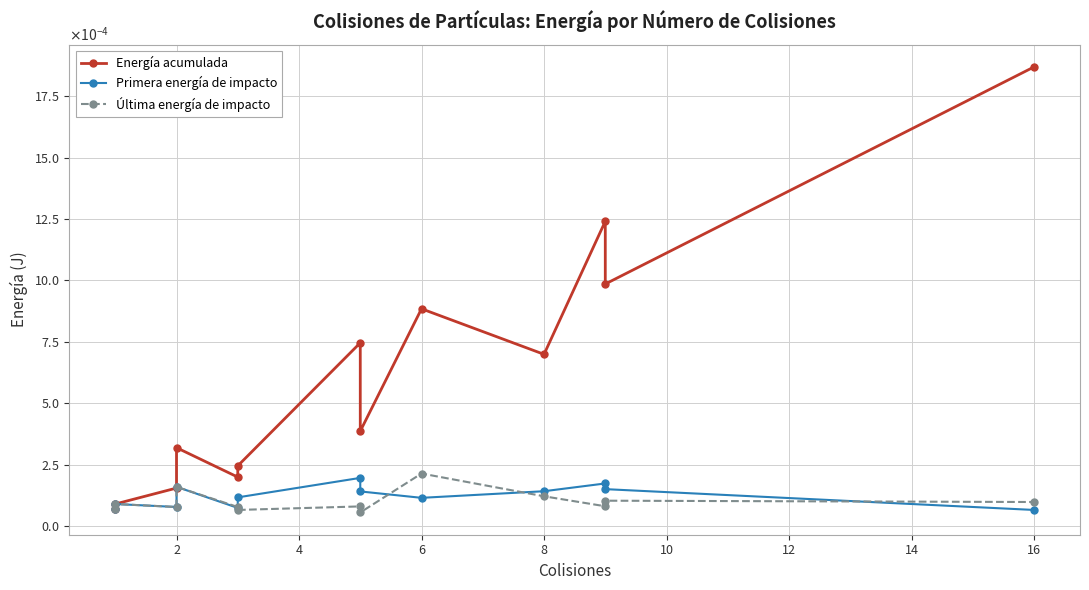

How many interior local valleys does the Primera energía de impacto series have?

3